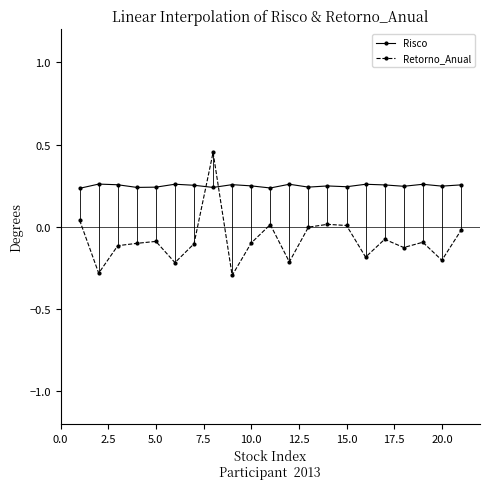

What is the maximum value for Retorno_Anual?

0.5